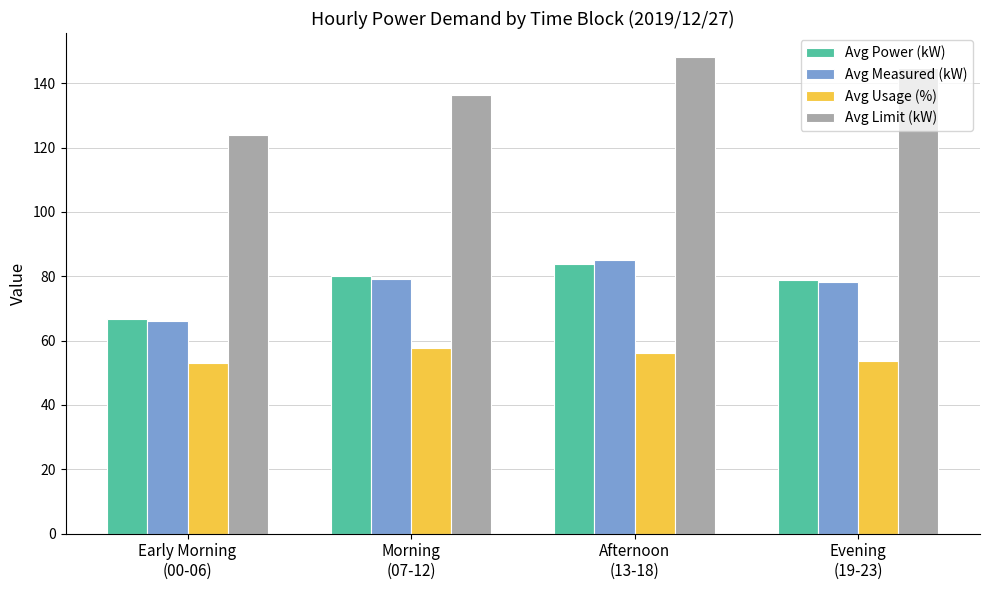

Is it true that Avg Usage (%) equals 53.8 at Evening
(19-23)?

True